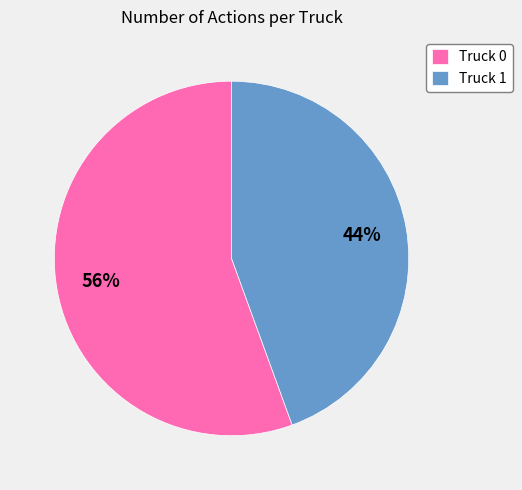

The Truck 0 slice represents 43% of the pie. True or false?

False